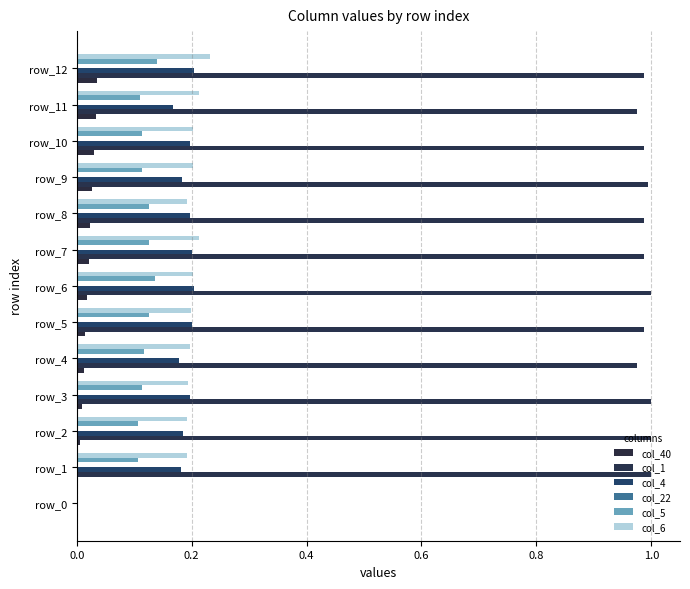

How many positive values does the col_1 series have?

12